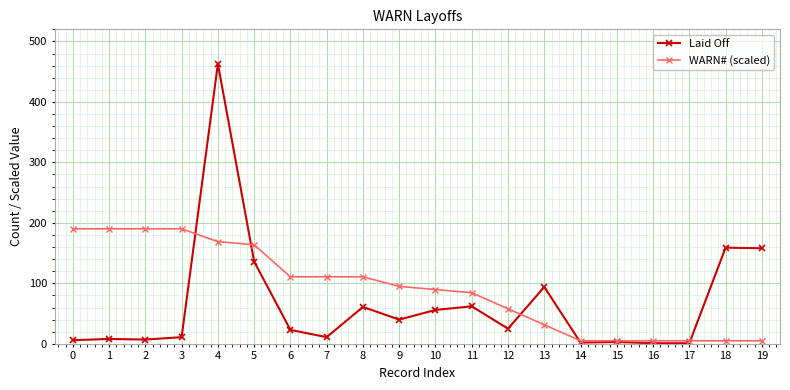

Which series has the largest total across all categories?

WARN# (scaled)